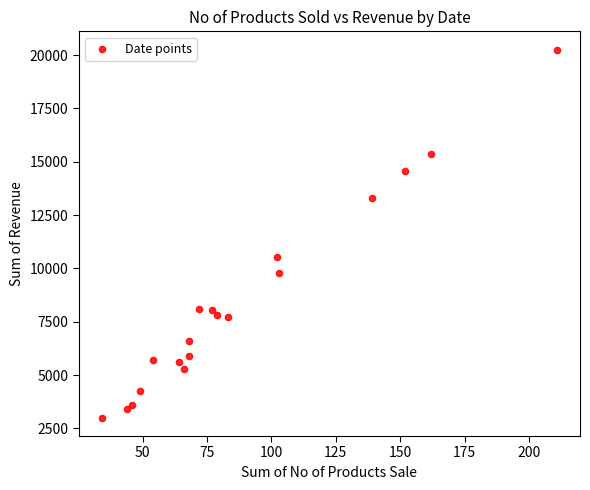

What Y value in the scatter plot is closest to 11627?

10524